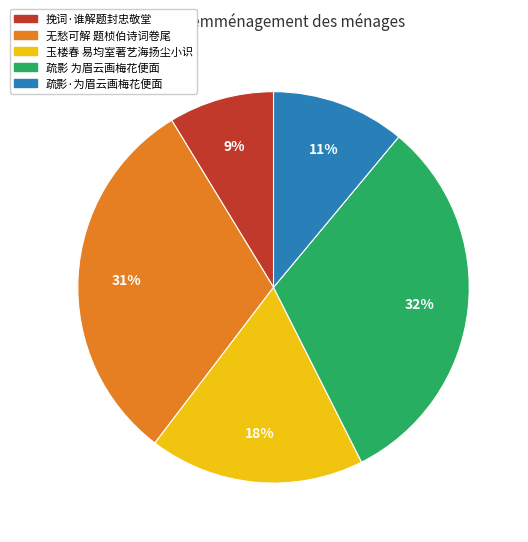

Approximately how many times larger is the value at 挽词·谁解题封忠敬堂 compared to 玉楼春 易均室著艺海扬尘小识?

0.5